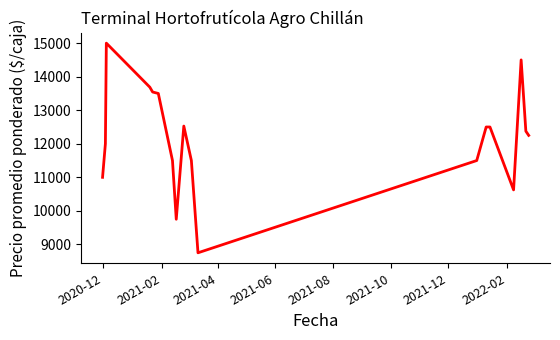

What is the difference between the maximum and minimum values?

6250.0